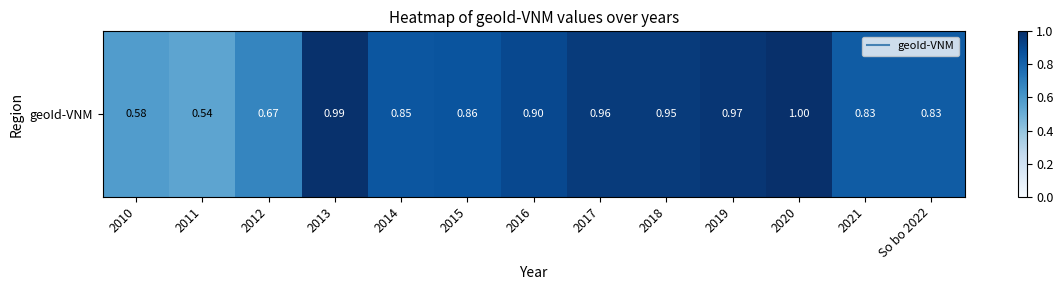

Reading left to right, list all the values displayed in this chart.

2010=0.6	2011=0.5	2012=0.7	2013=1.0	2014=0.9	2015=0.9	2016=0.9	2017=1.0	2018=1.0	2019=1.0	2020=1.0	2021=0.8	So bo 2022=0.8